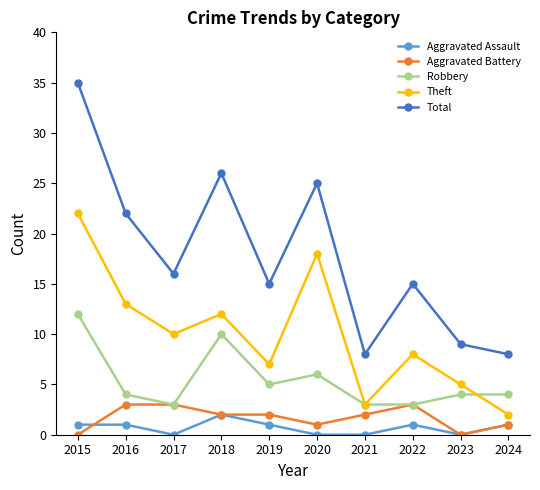

What is the greatest value displayed?

35